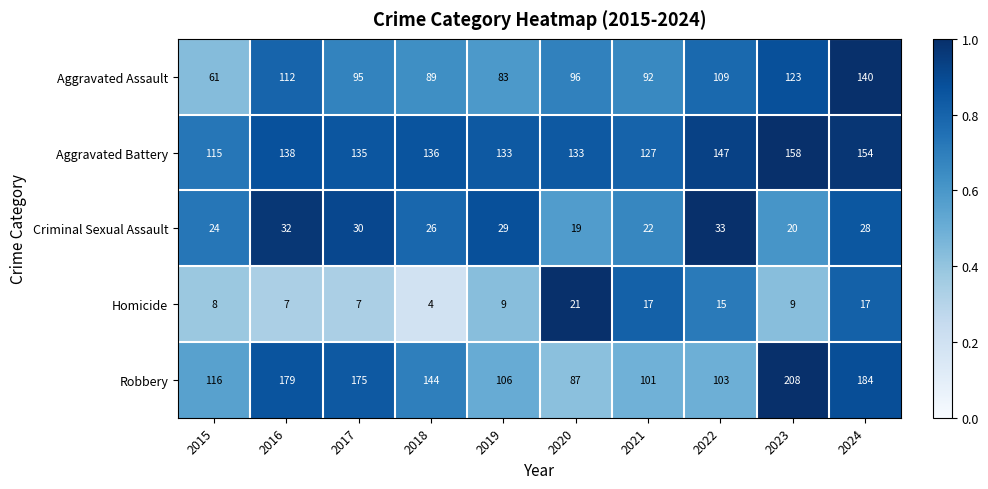

Which label corresponds to the largest value in the chart?

2023